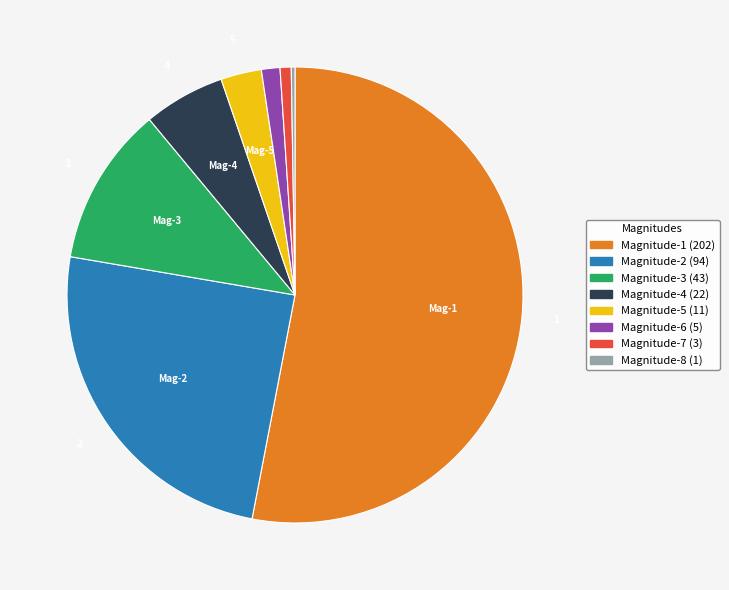

Is there any slice that represents more than half of the pie?

Yes